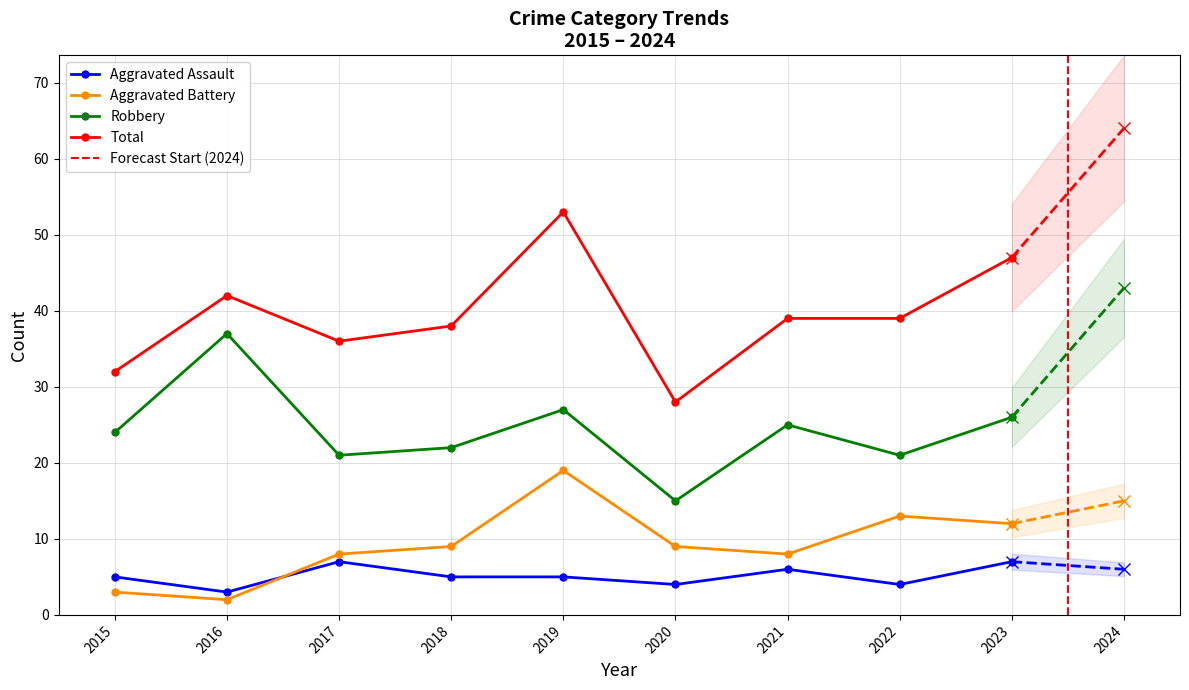

What is the difference between the maximum and minimum values in the Aggravated Assault series?

4